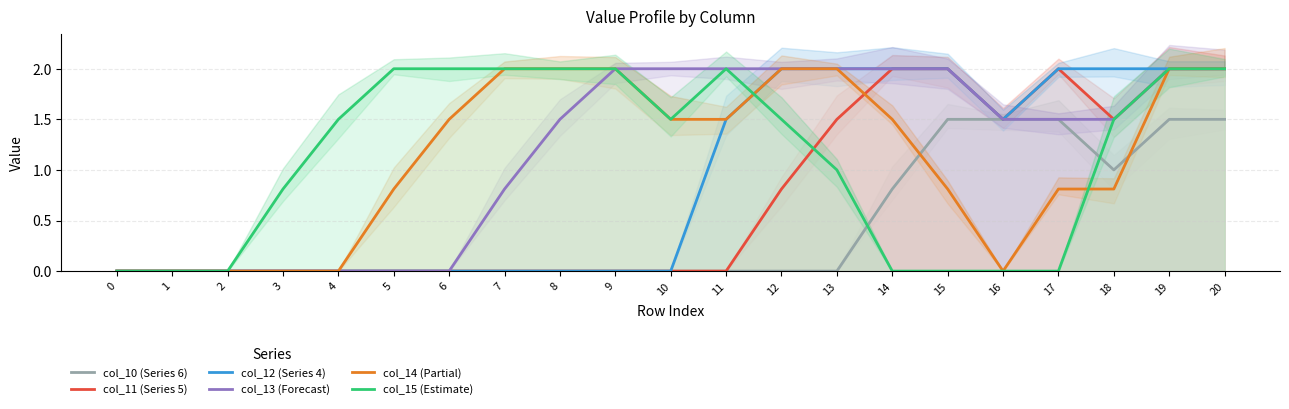

What is the difference between the maximum and minimum values in the col_12 (Series 4) series?

2.0